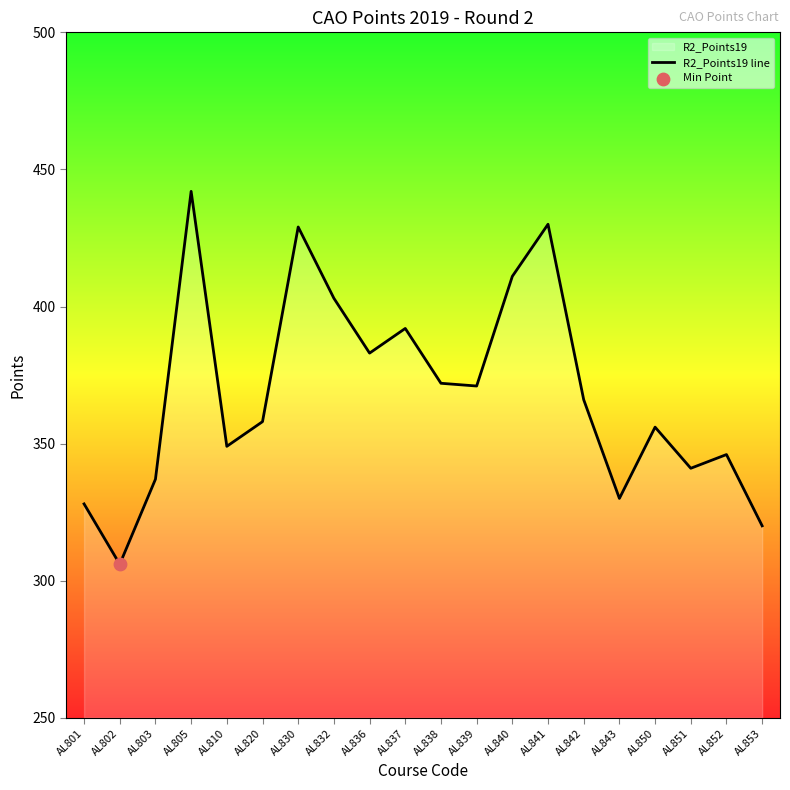

Between AL810 and AL851, which is larger?

AL810